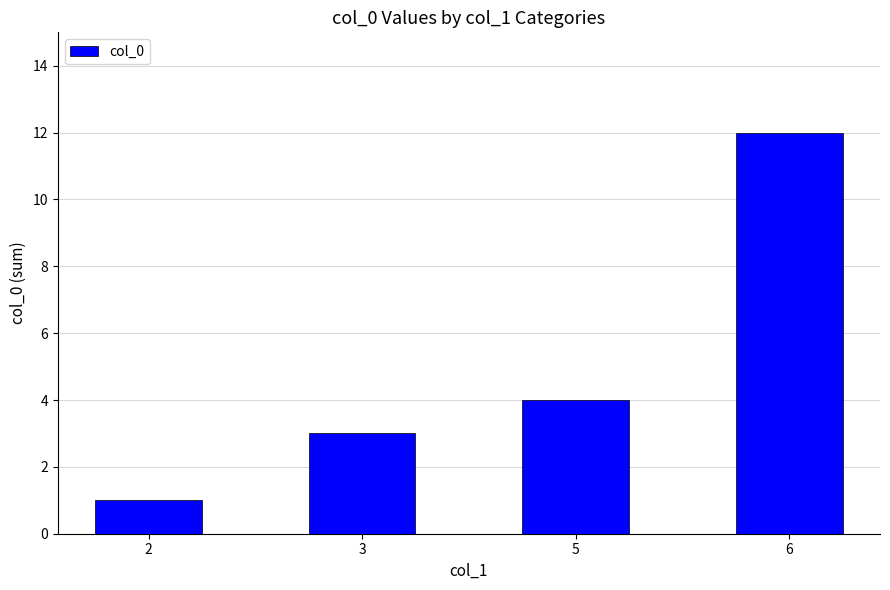

What is the difference between the values at 3 and 5?

1